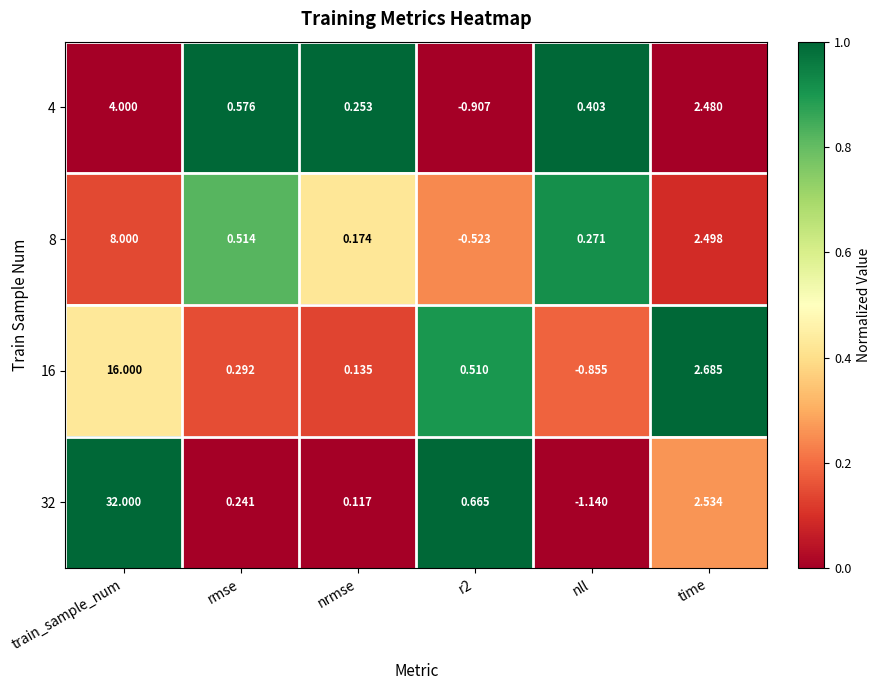

What is the total value across all series at train_sample_num?

60.0